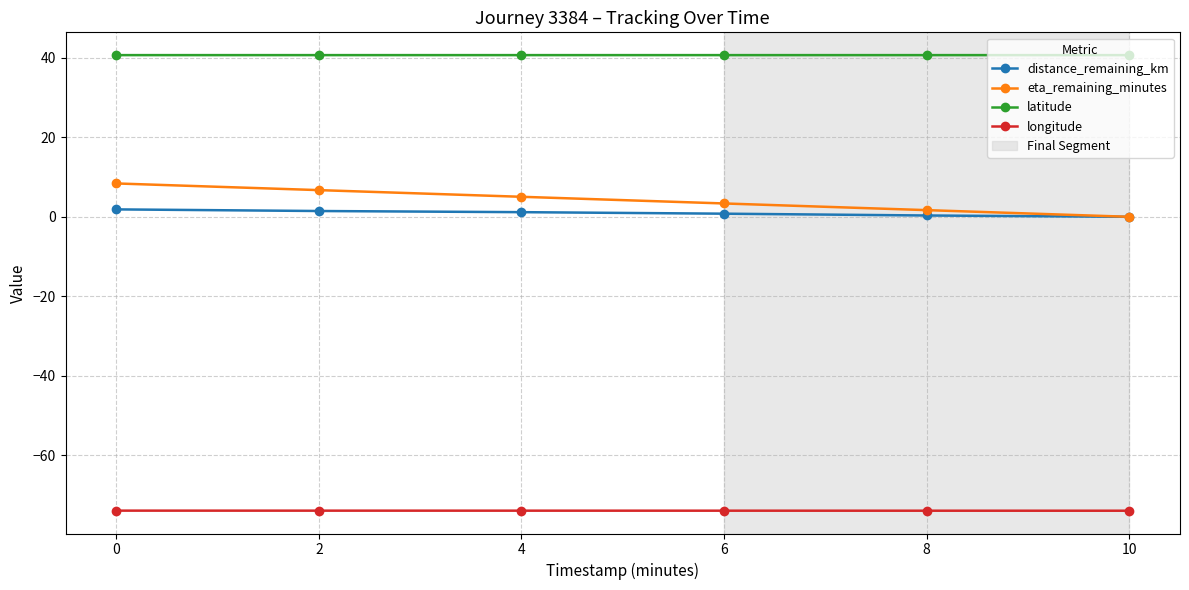

Which series has the largest total across all categories?

latitude